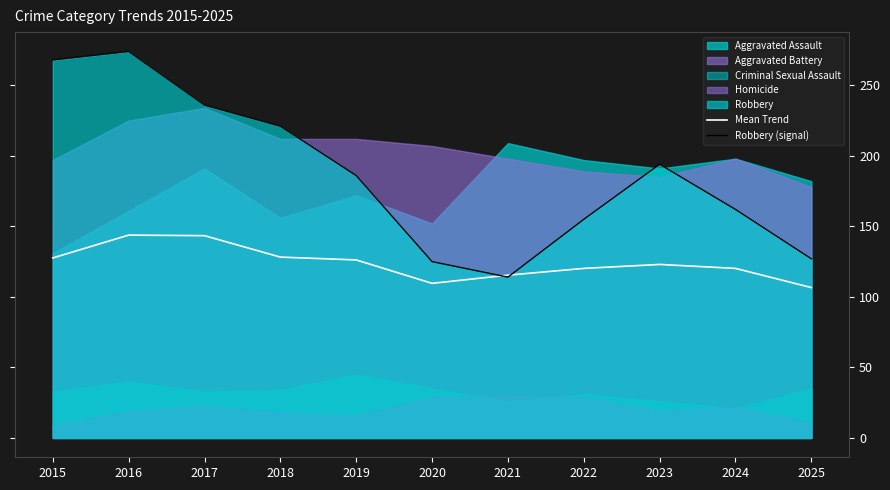

List the labels in order of Mean Trend value, smallest first.

2025, 2020, 2021, 2022, 2024, 2023, 2019, 2015, 2018, 2017, 2016